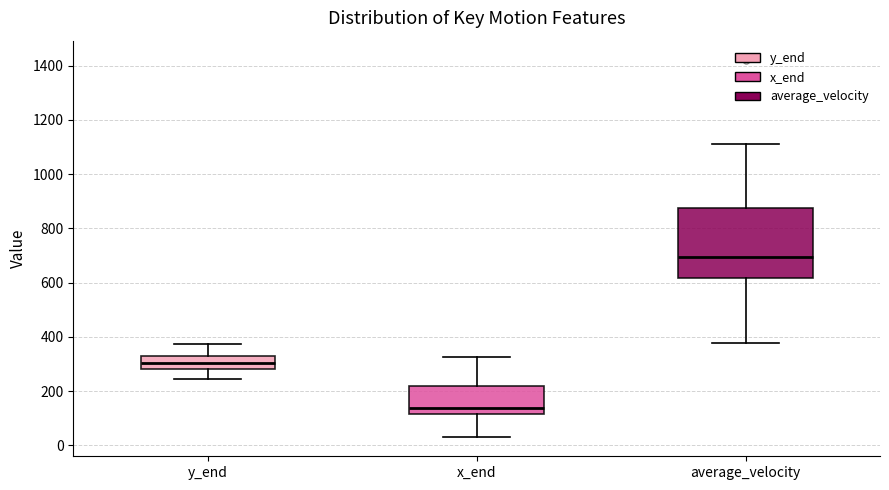

Reading left to right, transcribe this box plot: for each box, give where its median line is, the range the box spans, and where its two whiskers end, as read against the y-axis. The values are not printed on the chart, so give them approximately, as read against the axis.

y_end: median 300, box 280 to 320, whiskers 240 to 380
x_end: median 140, box 120 to 220, whiskers 20 to 320
average_velocity: median 700, box 620 to 880, whiskers 380 to 1120